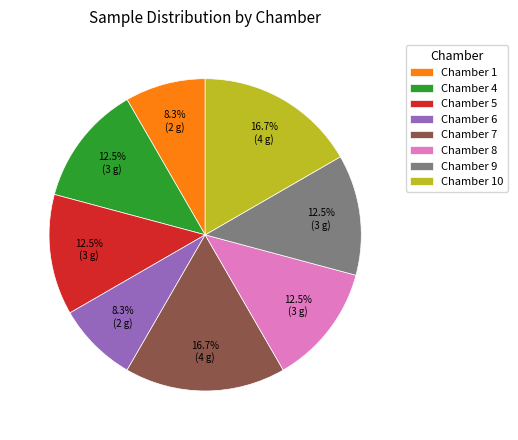

What is the total percentage of Chamber 1 and Chamber 10?

25.0%